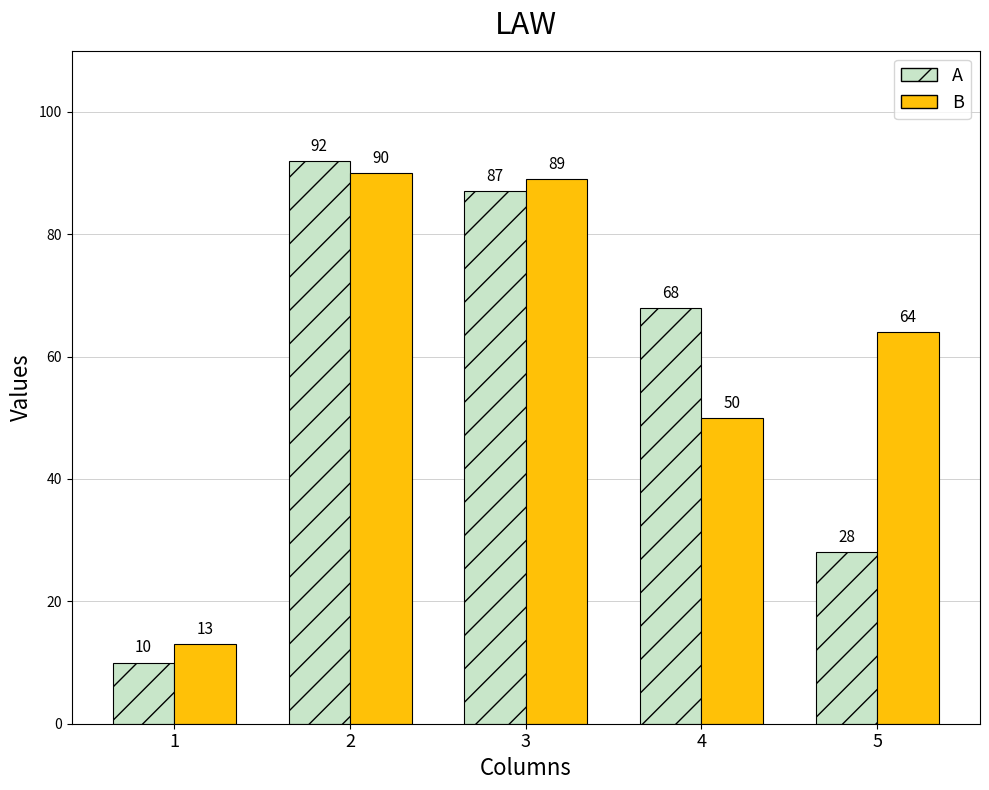

What are all the series names shown in the legend?

A, B